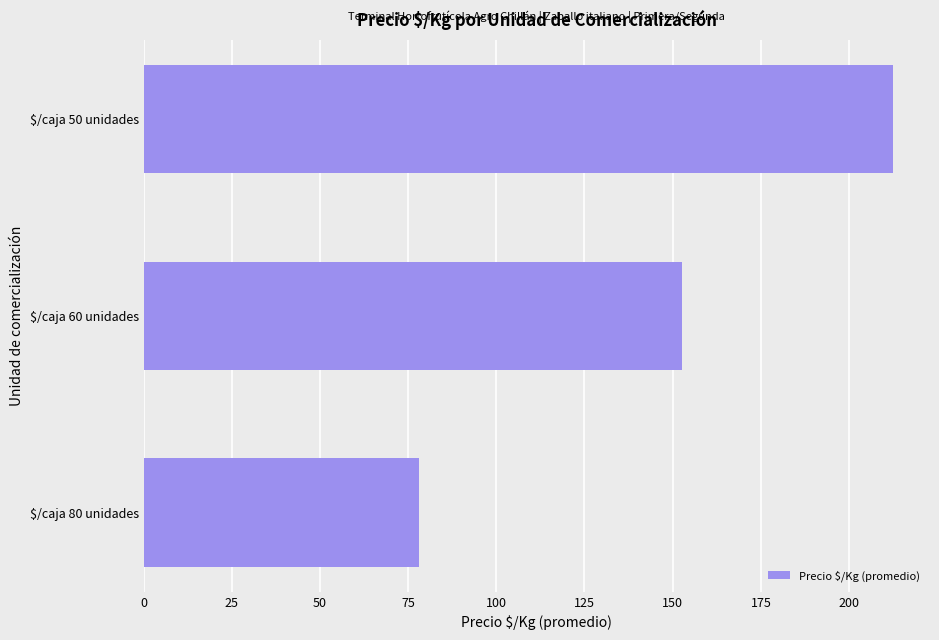

What is the greatest value displayed?

212.3